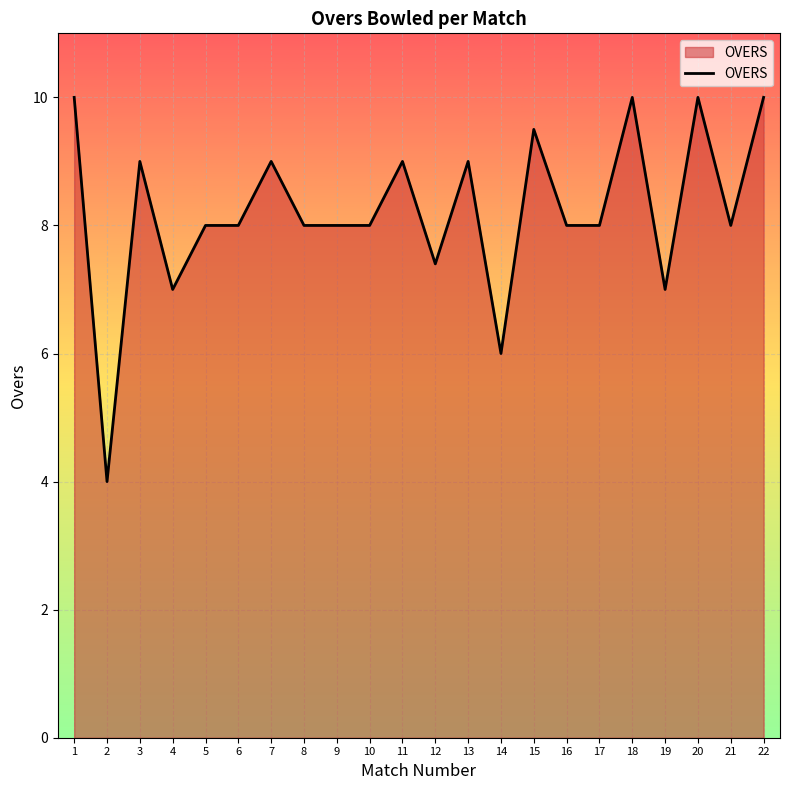

The value at 18 is 10.0. True or false?

True